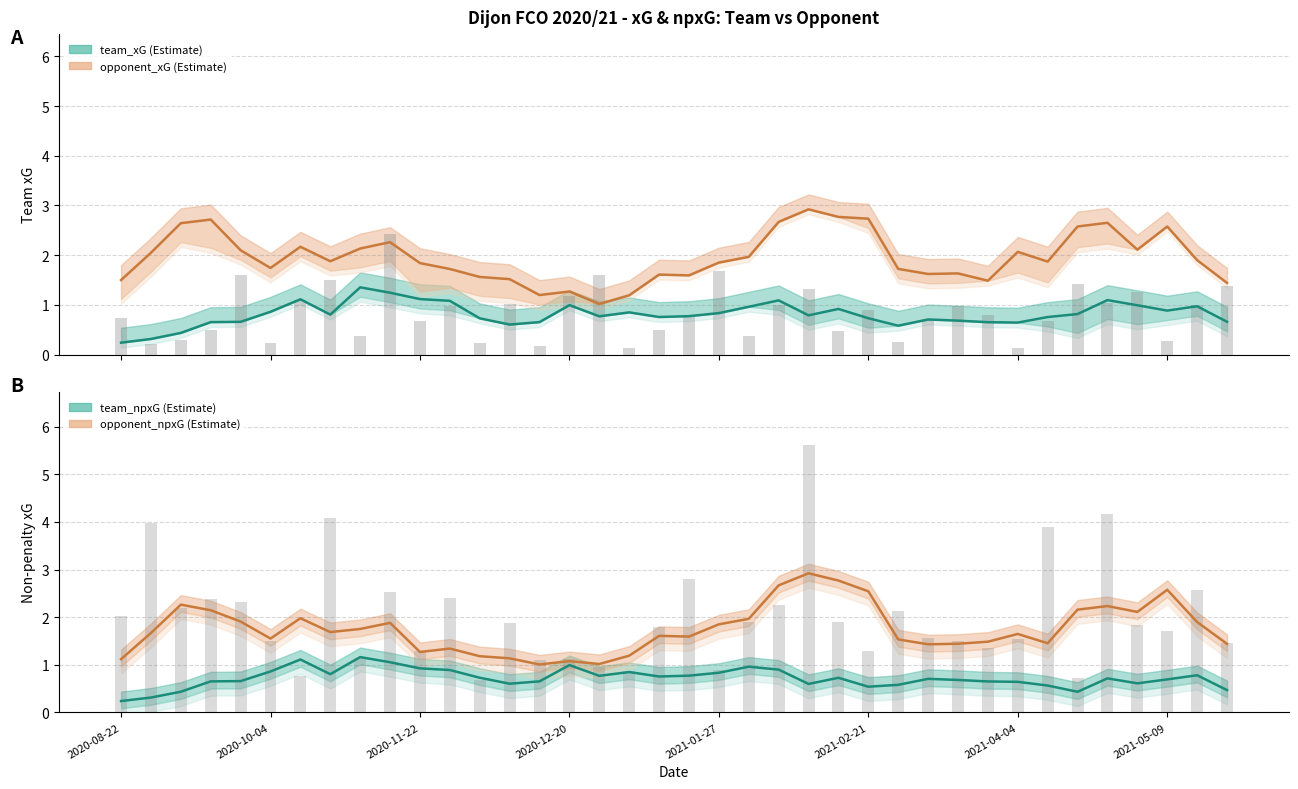

How many groups of bars are there?

38